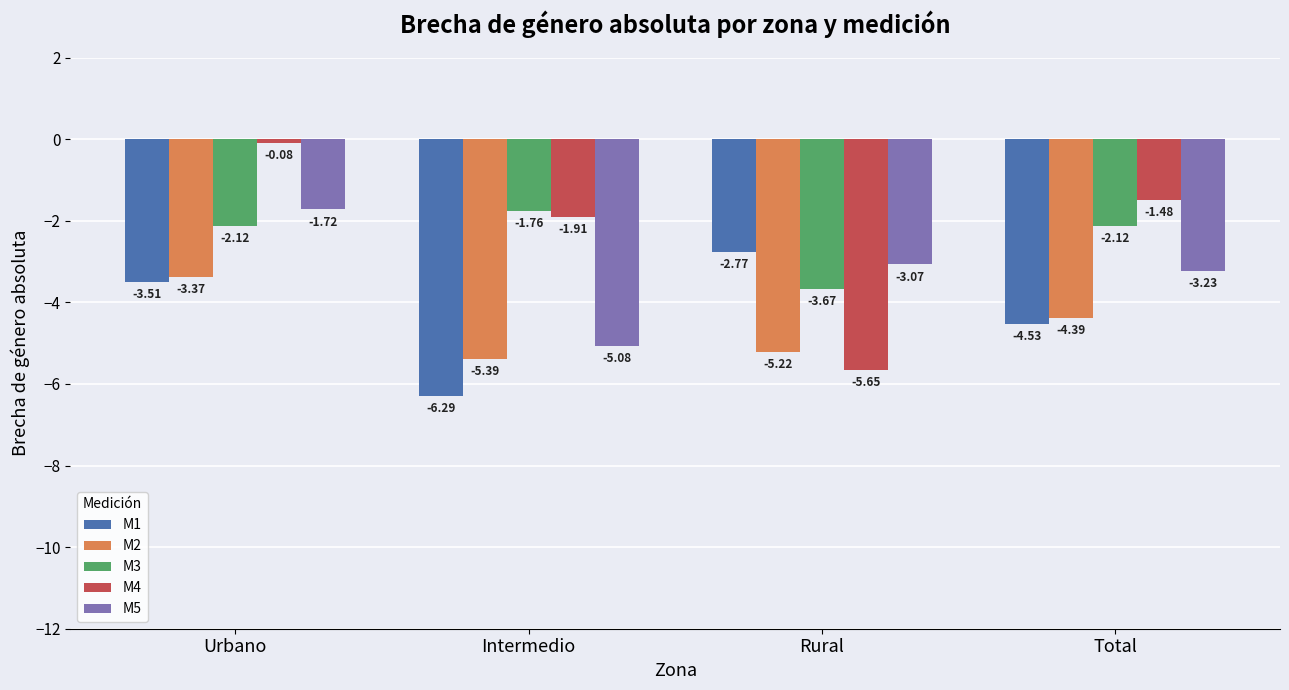

How many values in the M2 series exceed -4?

1